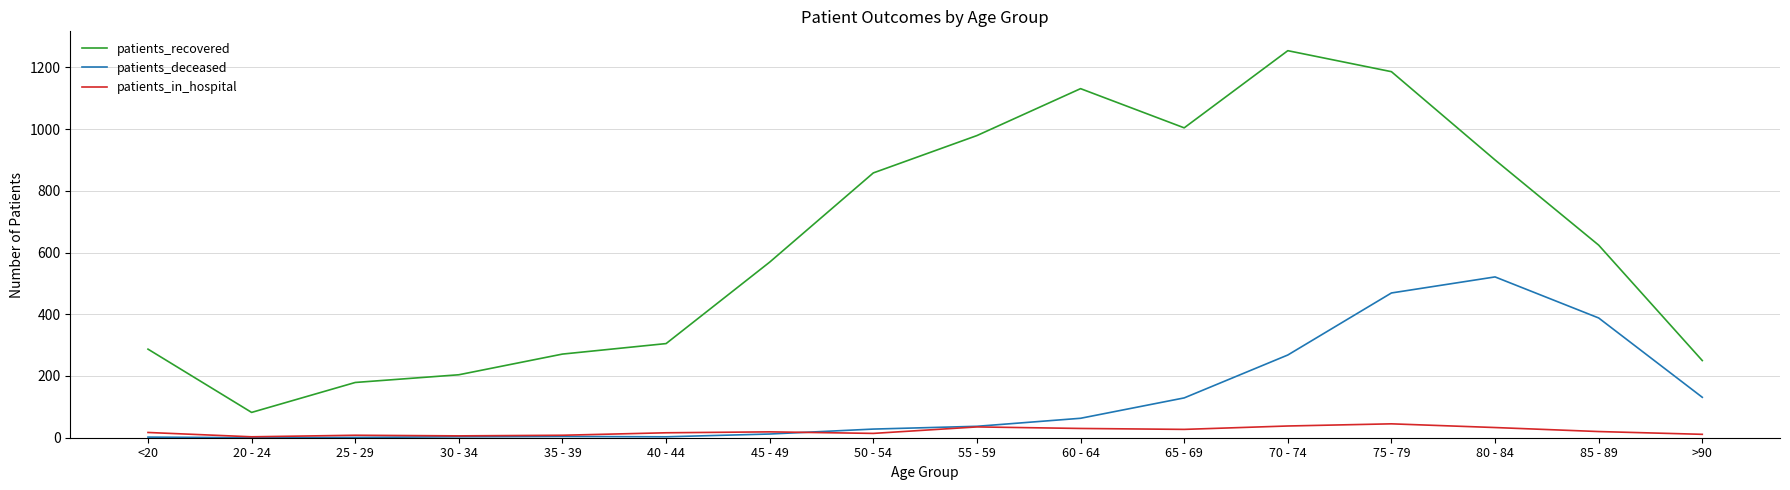

True or false: patients_deceased and patients_recovered intersect in this chart.

False